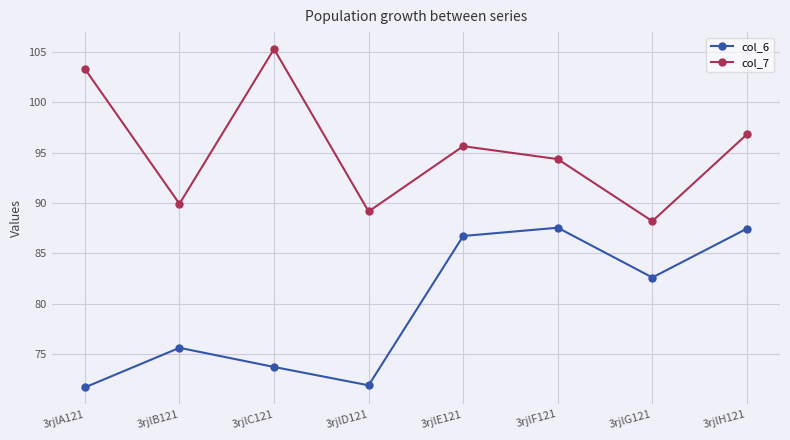

What is the spread (max minus min) of values at 3rjlD121?

17.3